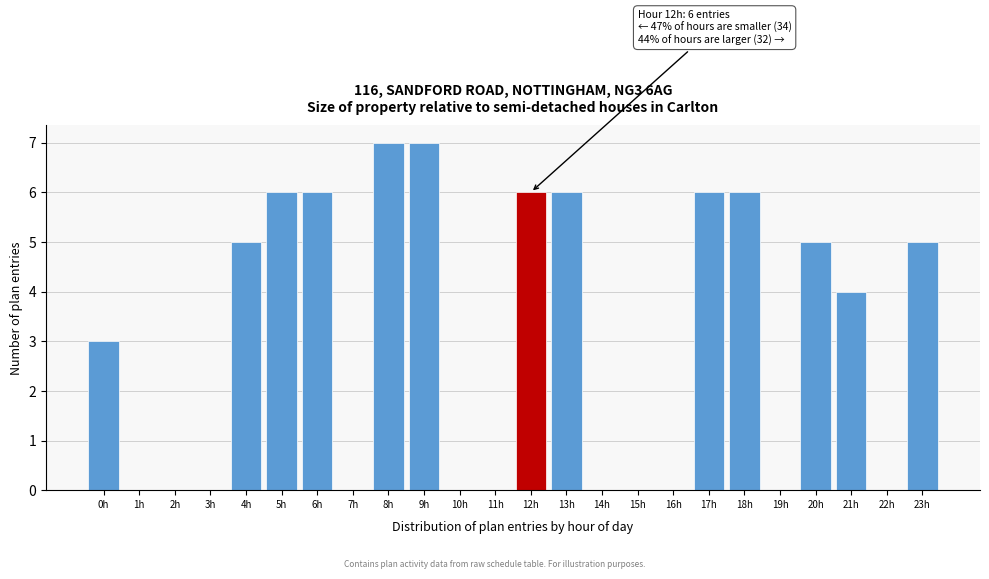

Reading right to left, what are all the values shown in this chart?

23h=5	22h=0	21h=4	20h=5	19h=0	18h=6	17h=6	16h=0	15h=0	14h=0	13h=6	12h=6	11h=0	10h=0	9h=7	8h=7	7h=0	6h=6	5h=6	4h=5	3h=0	2h=0	1h=0	0h=3